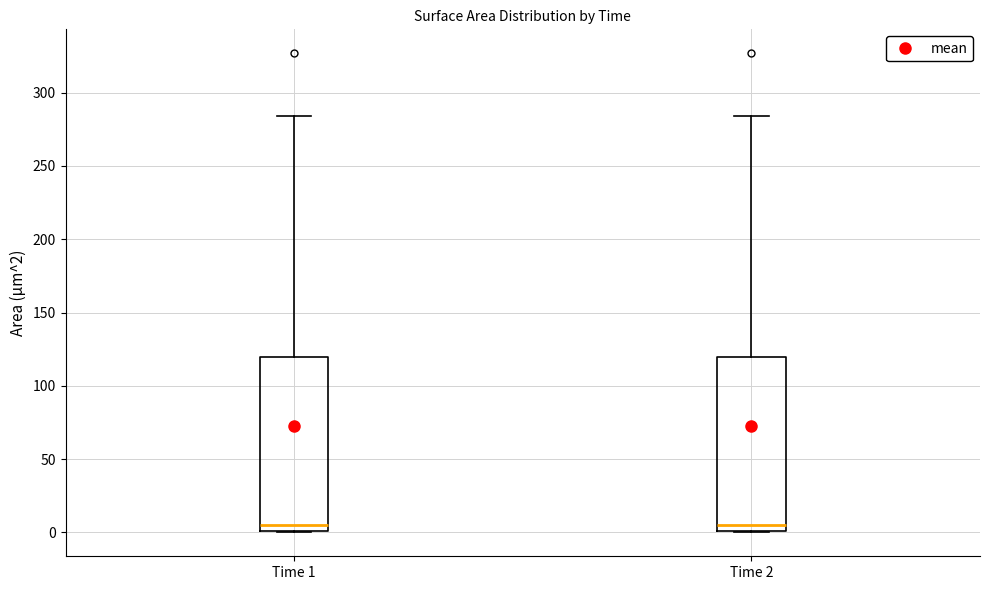

Reading left to right, transcribe this box plot: for each box, give where its median line is, the range the box spans, and where its two whiskers end, as read against the y-axis. The values are not printed on the chart, so give them approximately, as read against the axis.

Time 1: median 5, box 0 to 120, whiskers 0 to 285
Time 2: median 5, box 0 to 120, whiskers 0 to 285